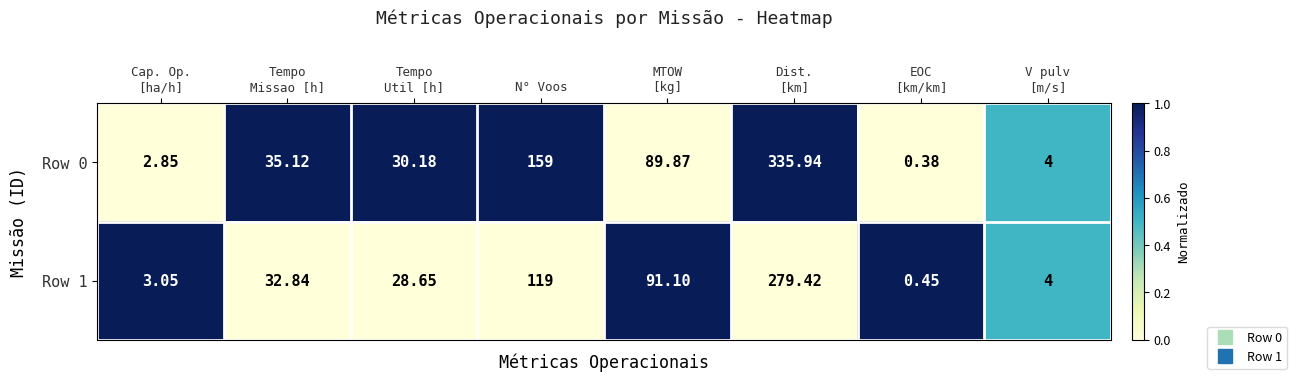

What is the spread (max minus min) of values at Cap. Op.
[ha/h]?

0.2